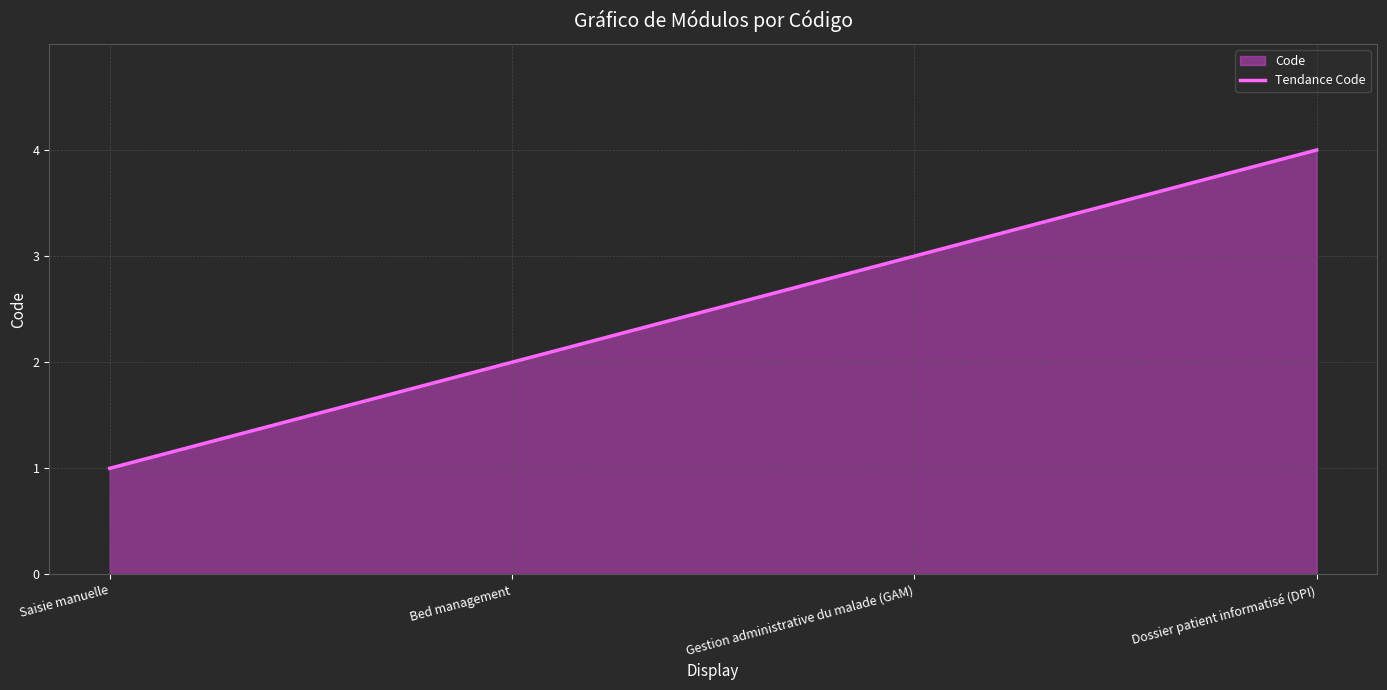

How many series are shown in this chart?

1